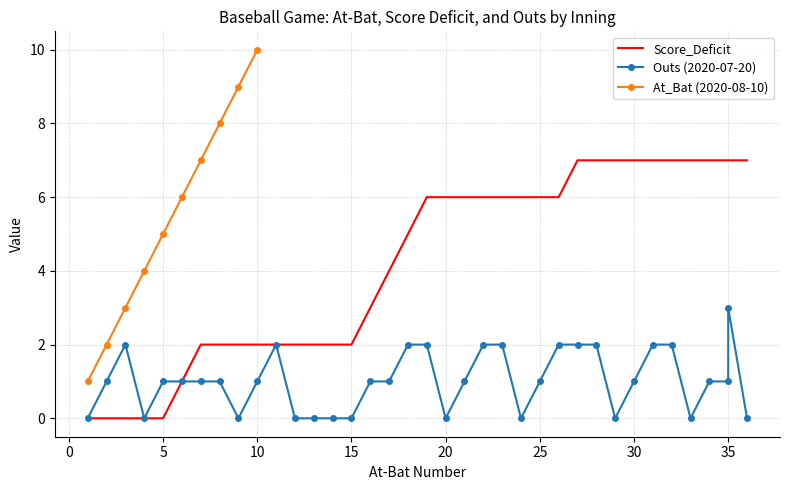

What is the highest value of the At_Bat (2020-08-10) series?

10